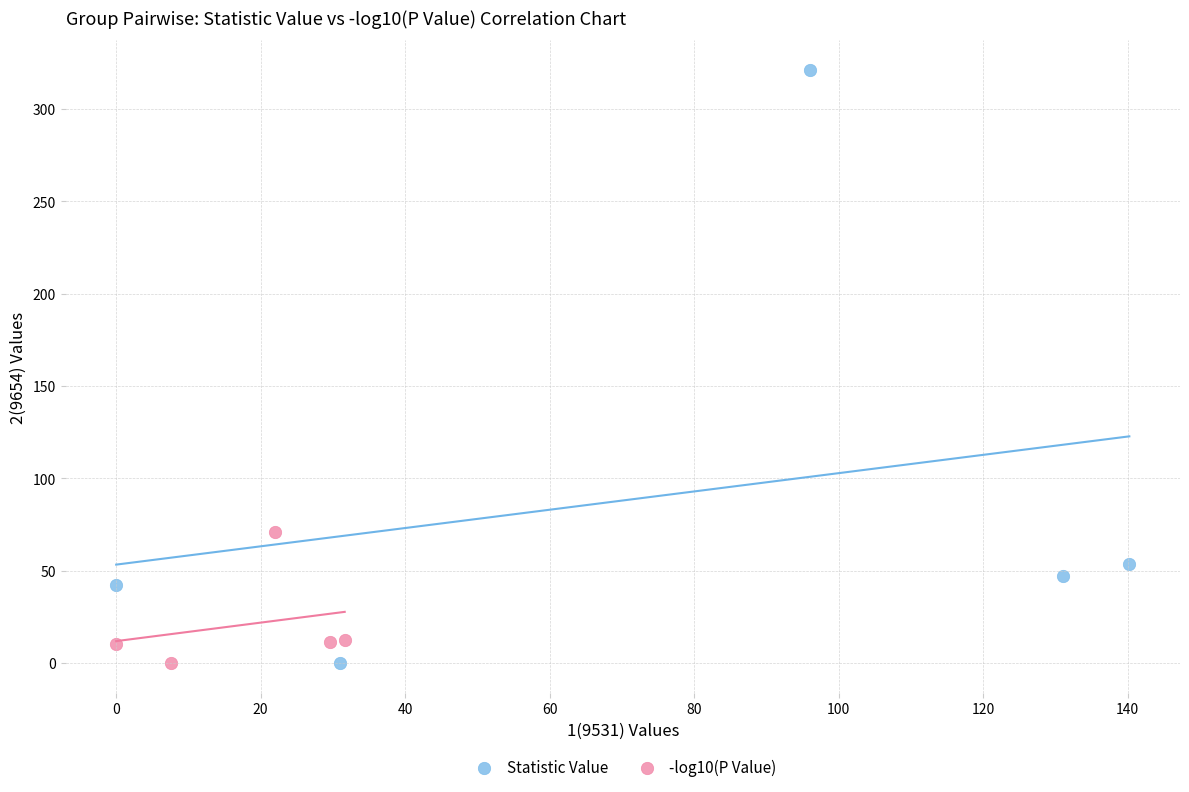

Which series has the widest spread of Y values?

Statistic Value